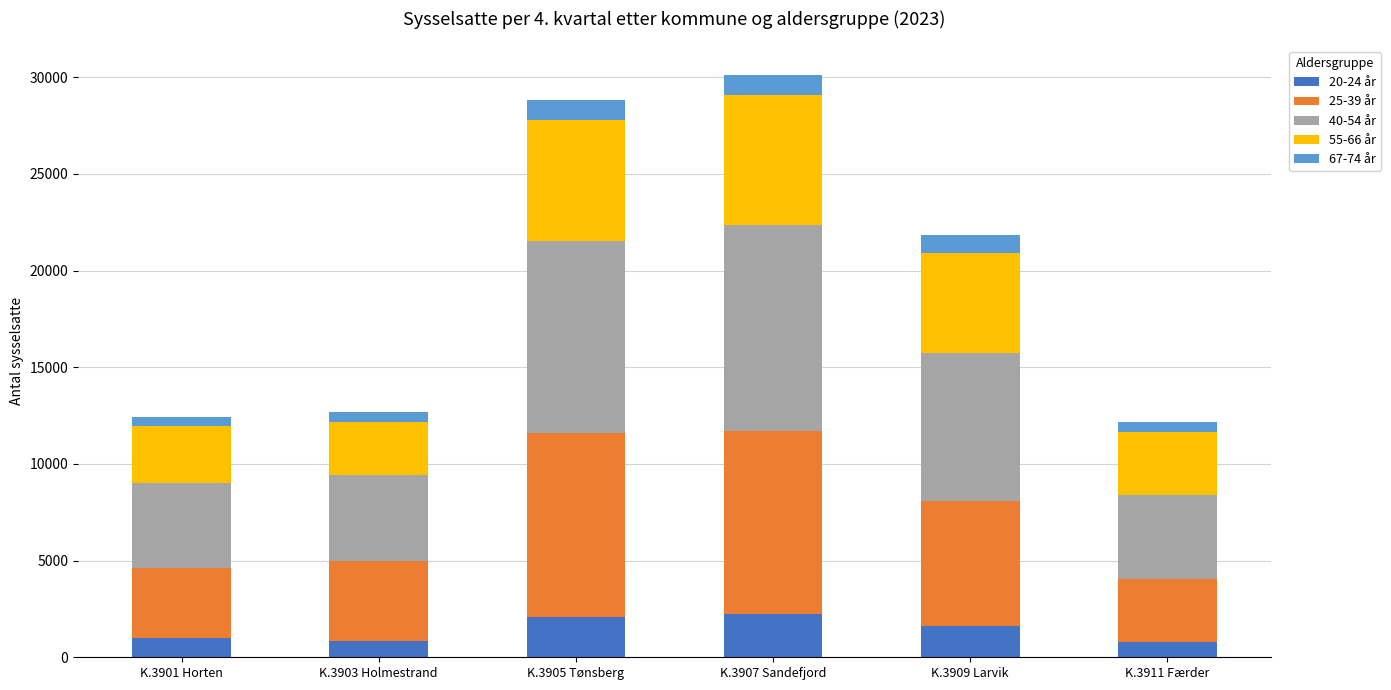

At which category is the sum across all series the highest?

K.3907 Sandefjord